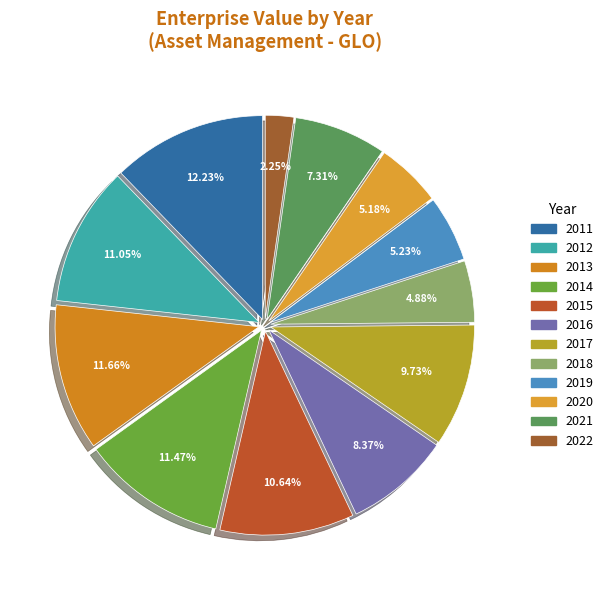

Rank the categories by value from lowest to highest.

2022, 2018, 2020, 2019, 2021, 2016, 2017, 2015, 2012, 2014, 2013, 2011